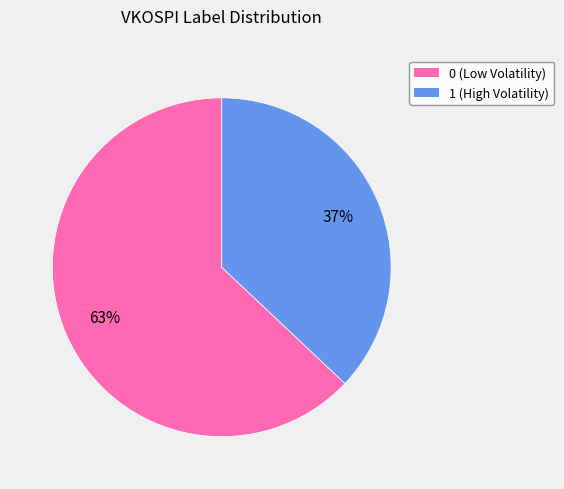

Is the sum of 0 and 1 greater than half?

Yes